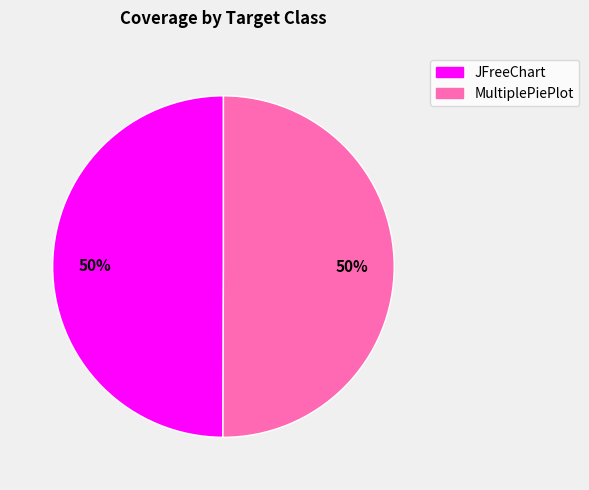

Is the sum of MultiplePiePlot and JFreeChart greater than half?

Yes